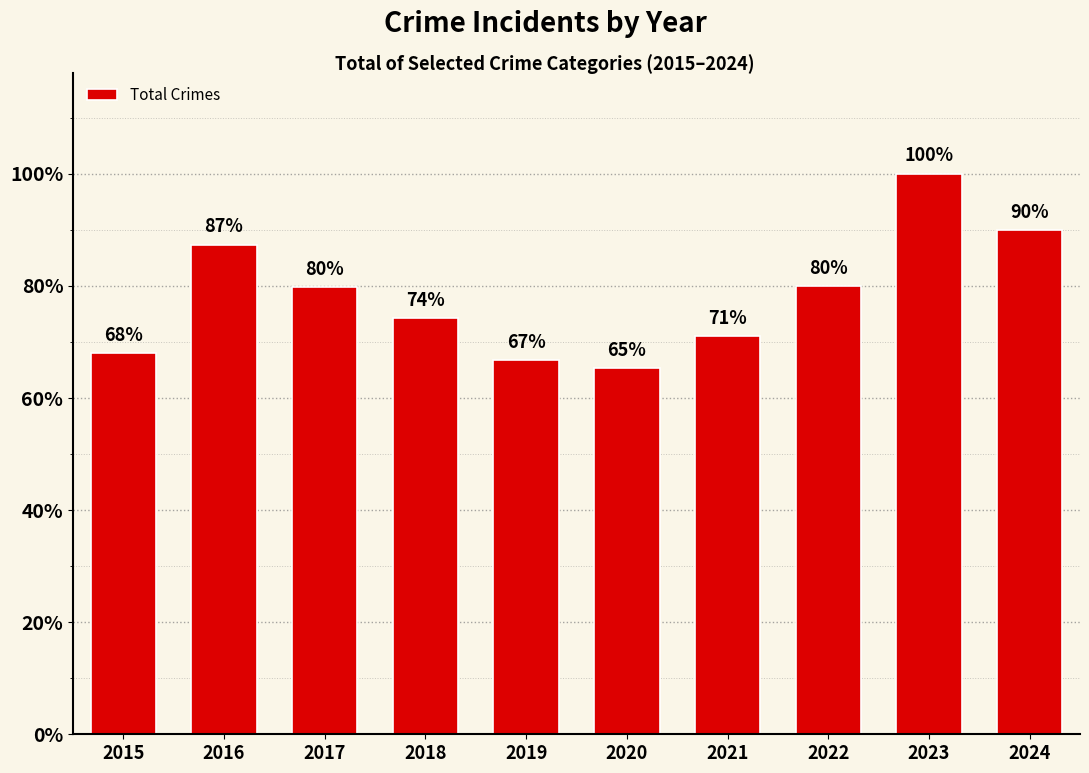

At which category does the chart reach its peak across all series?

2023